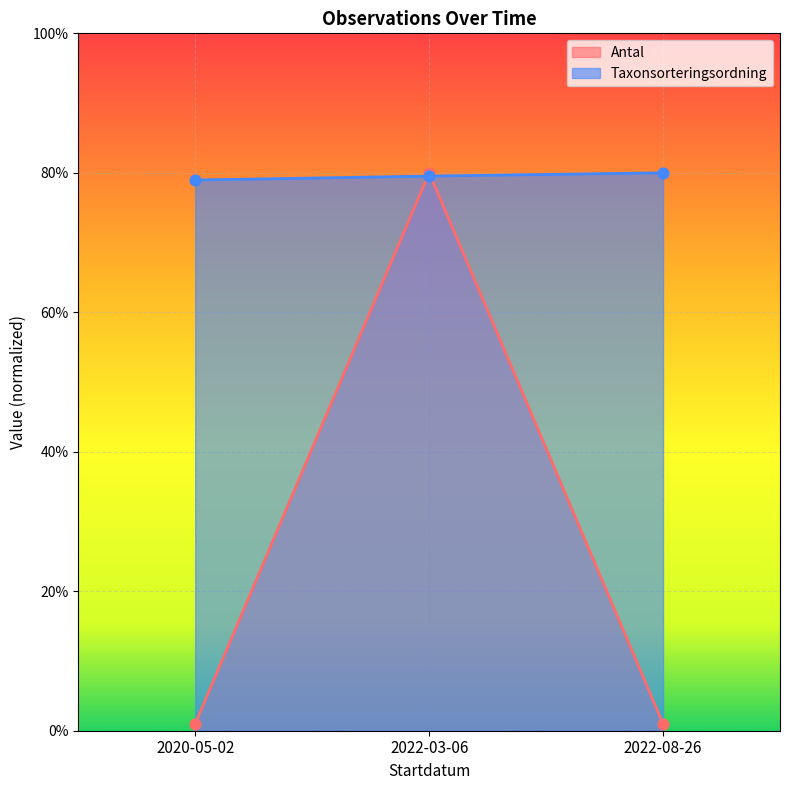

At which category is the sum across all series the highest?

2022-03-06